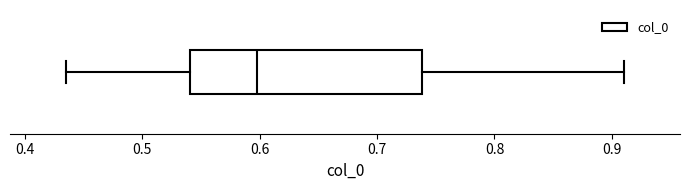

Where does the right whisker of the box end on the x-axis? The values are not printed on the chart, so give them approximately, as read against the axis.

0.91